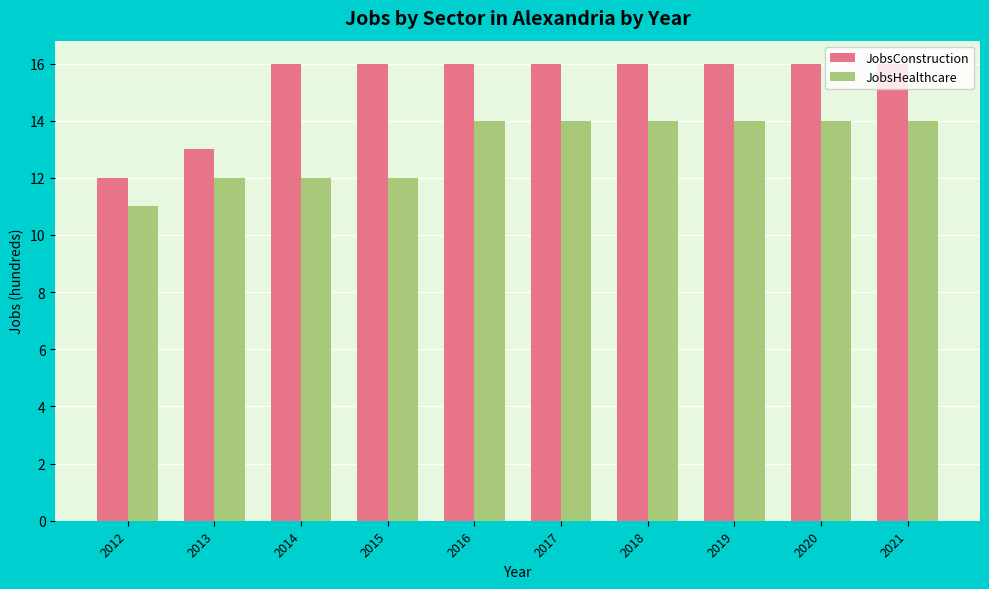

At which label does JobsHealthcare reach its minimum?

2012